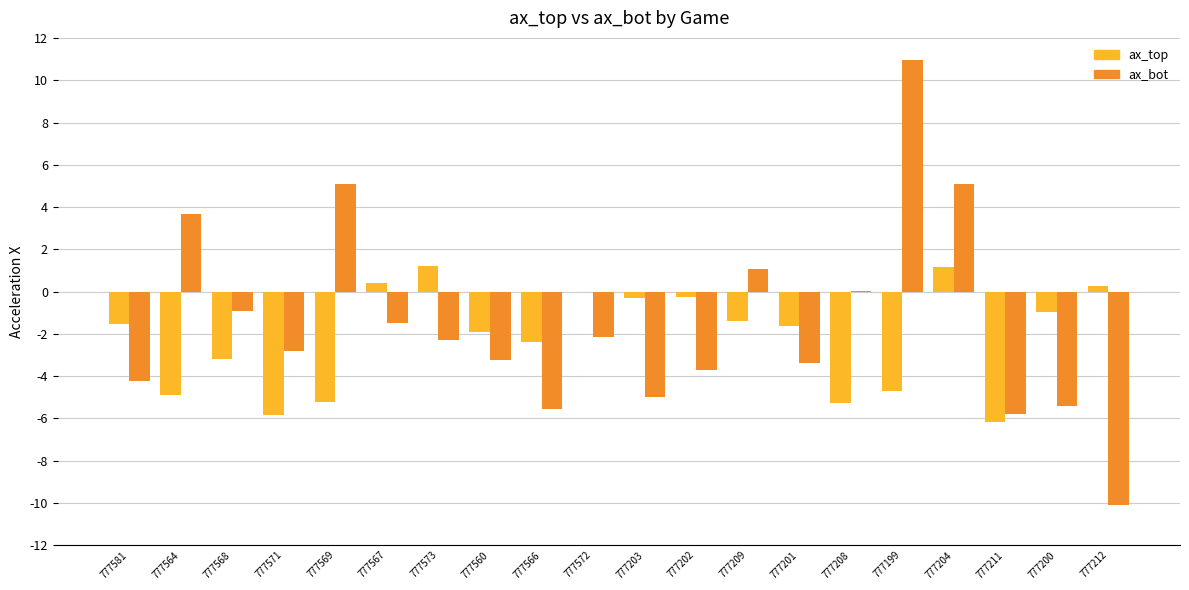

Is it true that ax_top equals -3.2 at 777568?

True